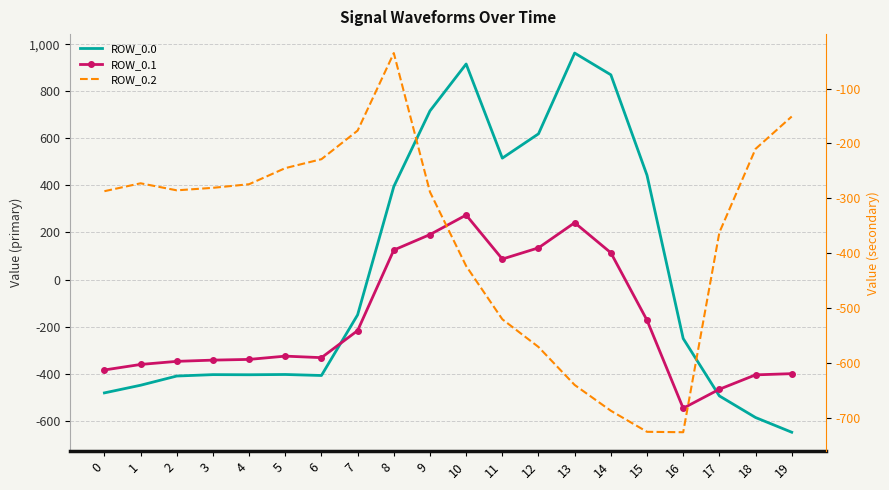

Count the number of data series in this chart.

3